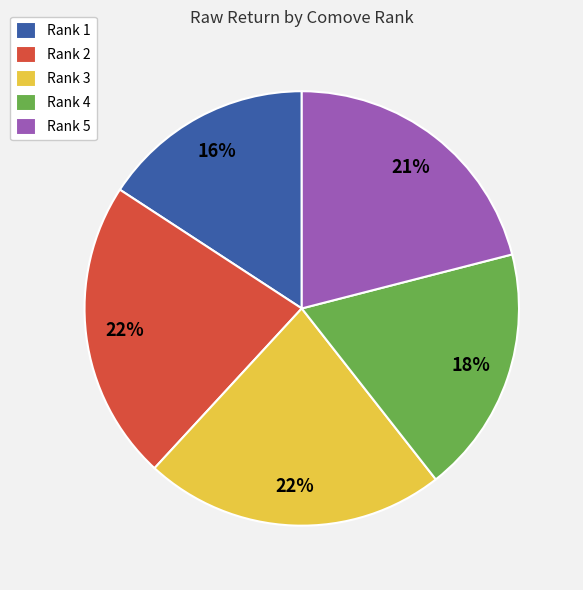

Does any single category account for the majority?

No